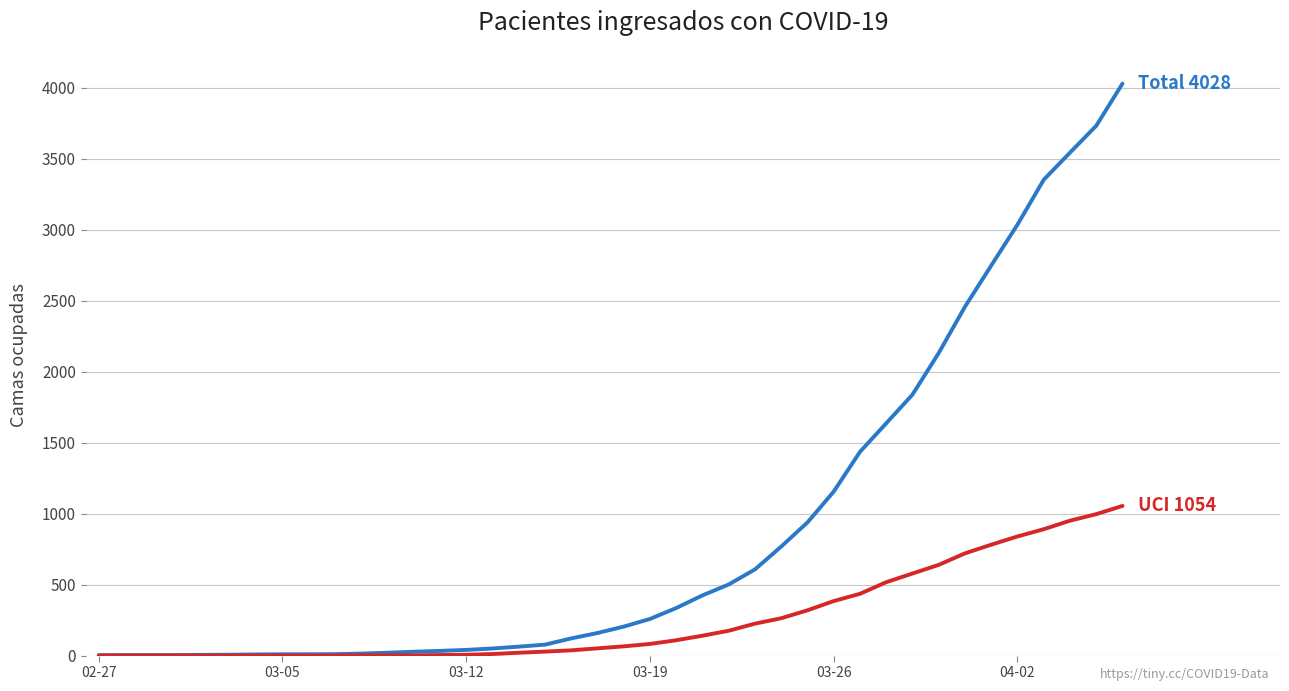

What is the greatest value displayed?

4028